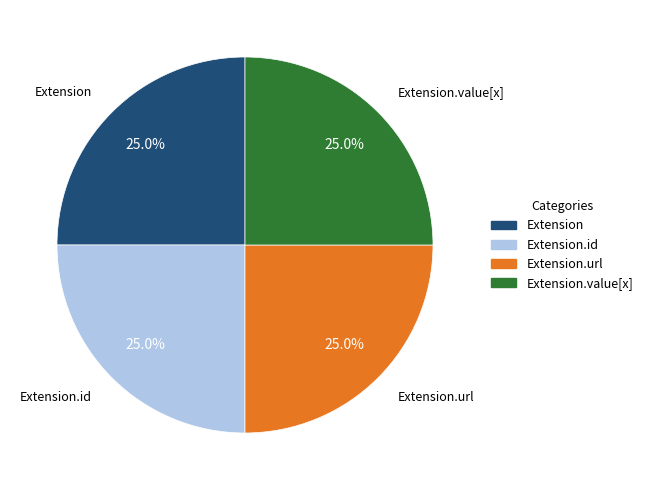

To the nearest percent, what is the average slice percentage?

25%